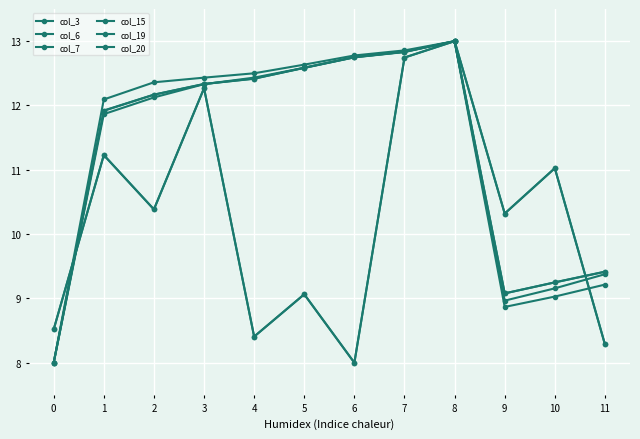

Reading right to left, list all the values displayed in this chart.

col_3: 11=8.3	10=11.0	9=10.3	8=13.0	7=12.7	6=8.0	5=9.1	4=8.4	3=12.3	2=10.4	1=11.2	0=8.5
col_6: 11=9.2	10=9.0	9=8.9	8=13.0	7=12.8	6=12.7	5=12.6	4=12.4	3=12.3	2=12.1	1=11.9	0=8.0
col_7: 11=9.4	10=9.2	9=9.1	8=13.0	7=12.8	6=12.7	5=12.6	4=12.4	3=12.3	2=12.2	1=11.9	0=8.0
col_15: 11=8.3	10=11.0	9=10.3	8=13.0	7=12.7	6=8.0	5=9.1	4=8.4	3=12.3	2=10.4	1=11.2	0=8.5
col_19: 11=9.4	10=9.2	9=9.1	8=13.0	7=12.8	6=12.8	5=12.6	4=12.4	3=12.3	2=12.2	1=11.9	0=8.0
col_20: 11=9.4	10=9.2	9=9.0	8=13.0	7=12.9	6=12.8	5=12.6	4=12.5	3=12.4	2=12.4	1=12.1	0=8.0